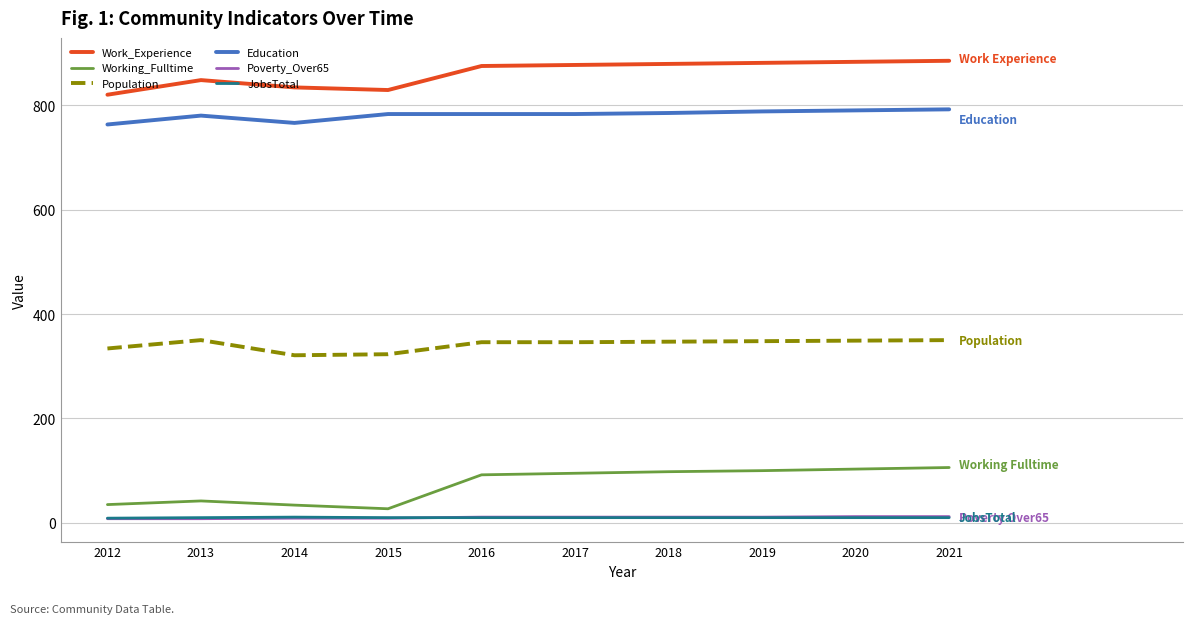

How many times do JobsTotal and Poverty_Over65 cross each other?

1